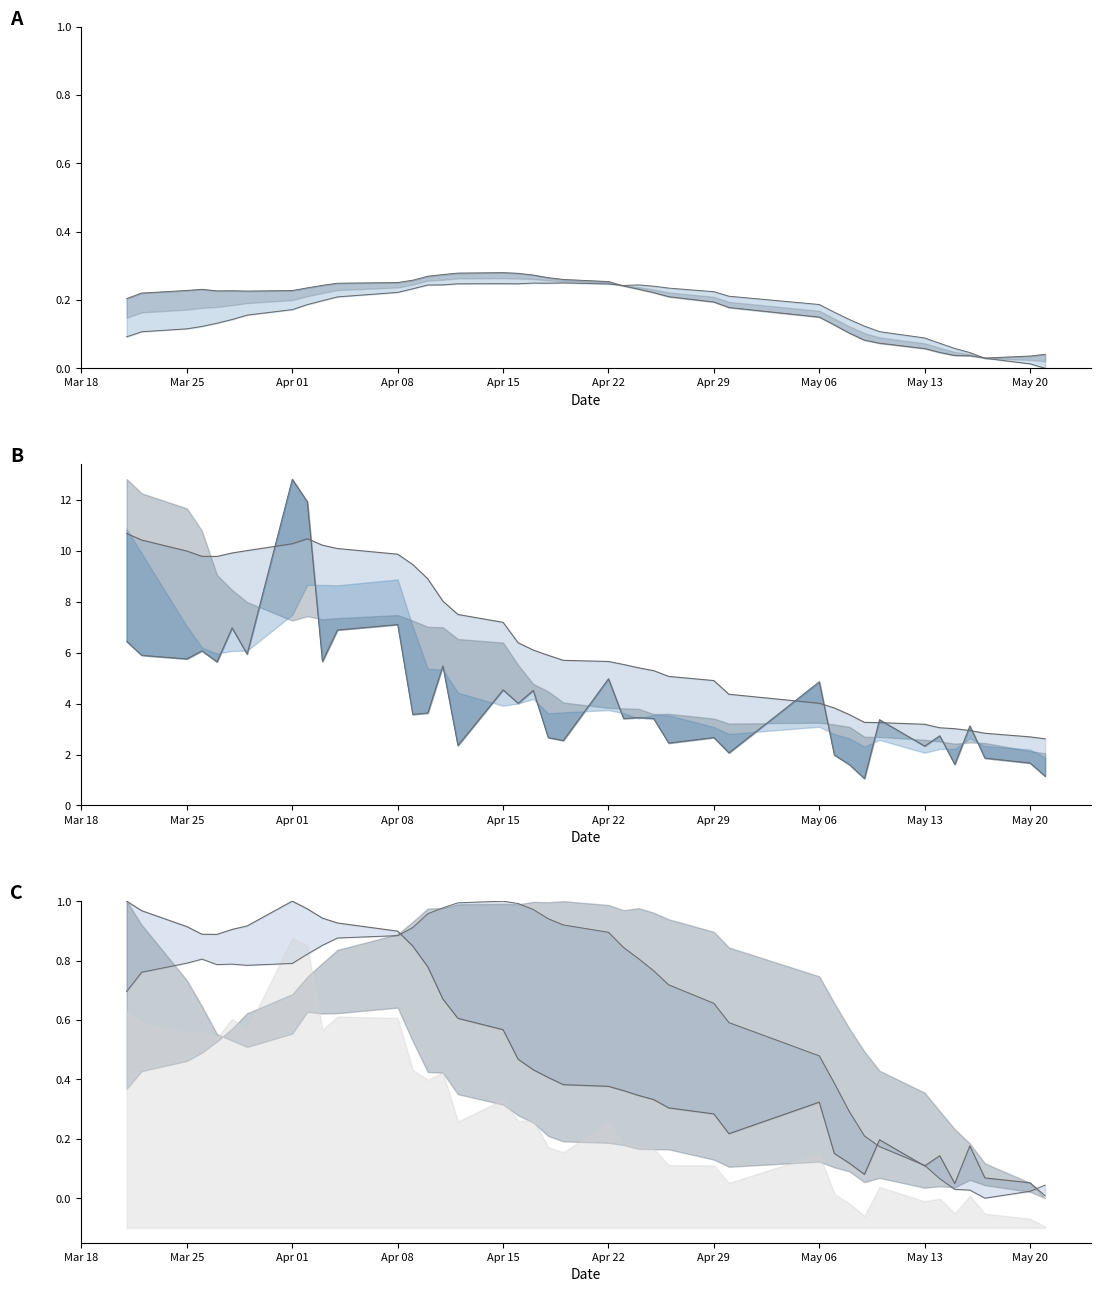

What is the maximum value for ma10?

0.3